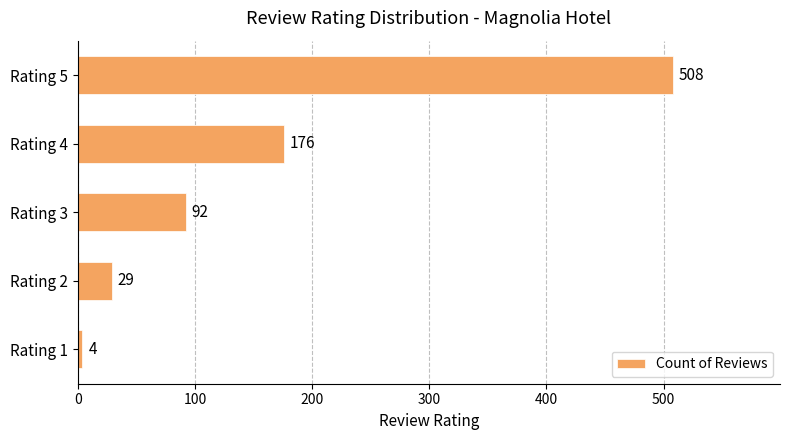

Which has a higher value, Rating 5 or Rating 2?

Rating 5